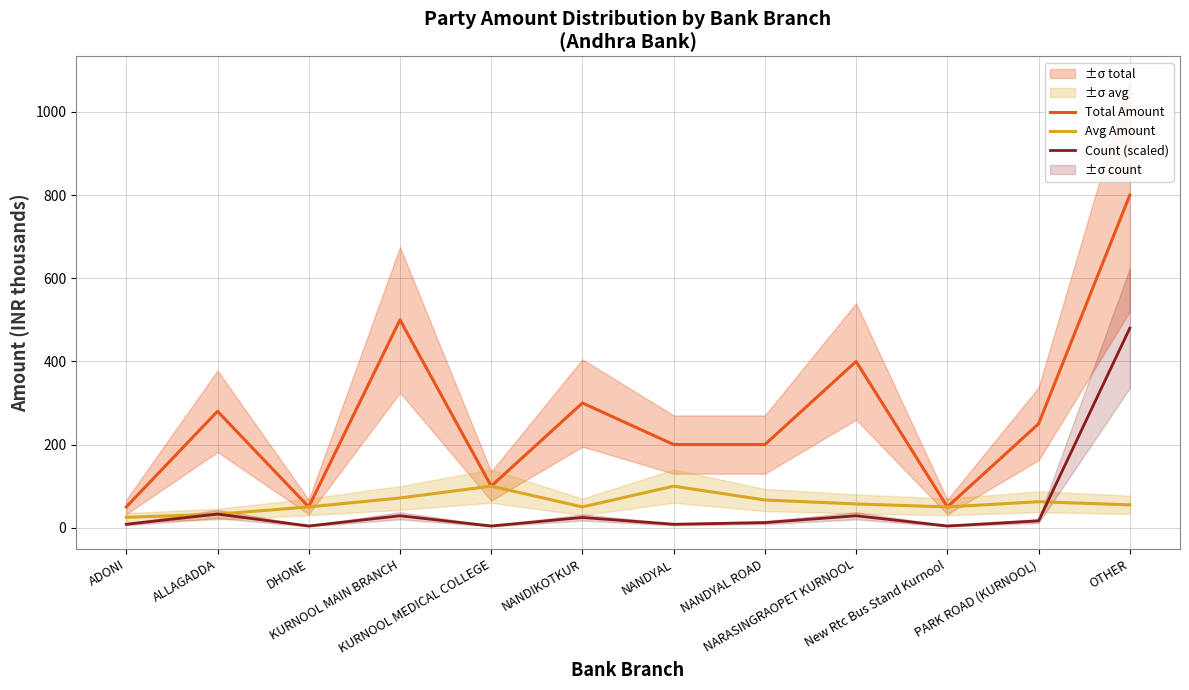

Reading left to right, extract all data points from this chart.

Total Amount: ADONI=50.0	ALLAGADDA=280.0	DHONE=50.0	KURNOOL MAIN BRANCH=500.0	KURNOOL MEDICAL COLLEGE=100.0	NANDIKOTKUR=300.0	NANDYAL=200.0	NANDYAL ROAD=200.0	NARASINGRAOPET KURNOOL=400.0	New Rtc Bus Stand Kurnool=50.0	PARK ROAD (KURNOOL)=250.0	OTHER=800.0
Avg Amount: ADONI=25.0	ALLAGADDA=32.5	DHONE=50.0	KURNOOL MAIN BRANCH=71.4	KURNOOL MEDICAL COLLEGE=100.0	NANDIKOTKUR=50.0	NANDYAL=100.0	NANDYAL ROAD=66.7	NARASINGRAOPET KURNOOL=57.1	New Rtc Bus Stand Kurnool=50.0	PARK ROAD (KURNOOL)=62.5	OTHER=55.0
Count (scaled): ADONI=8.2	ALLAGADDA=32.8	DHONE=4.1	KURNOOL MAIN BRANCH=28.7	KURNOOL MEDICAL COLLEGE=4.1	NANDIKOTKUR=24.6	NANDYAL=8.2	NANDYAL ROAD=12.3	NARASINGRAOPET KURNOOL=28.7	New Rtc Bus Stand Kurnool=4.1	PARK ROAD (KURNOOL)=16.4	OTHER=480.0